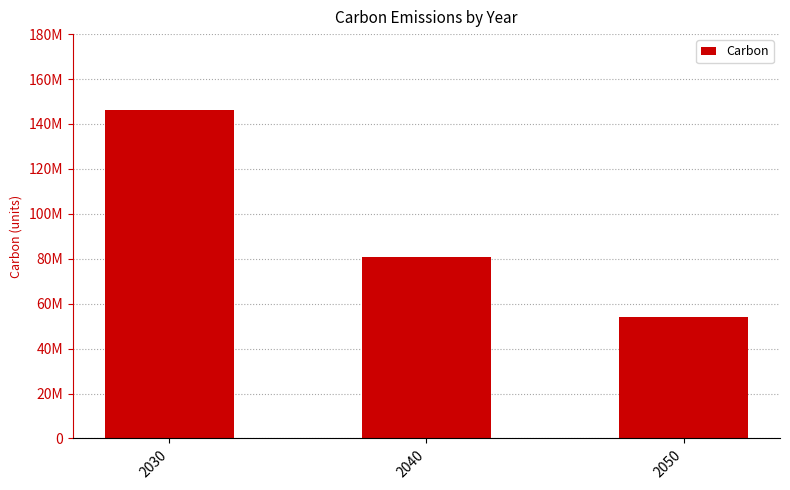

True or false: the data shows 52689622 at 2040.

False